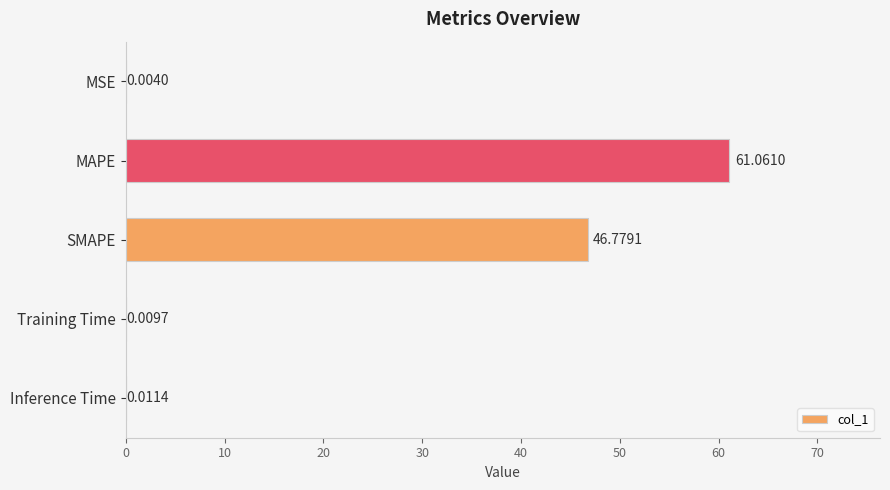

What is the maximum value shown in the chart?

61.1